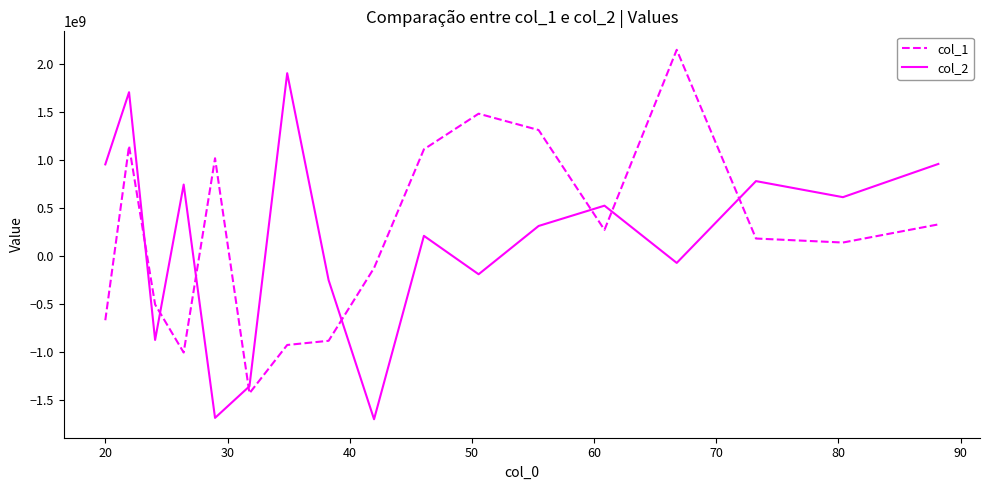

How many intersections are there between col_1 and col_2?

8